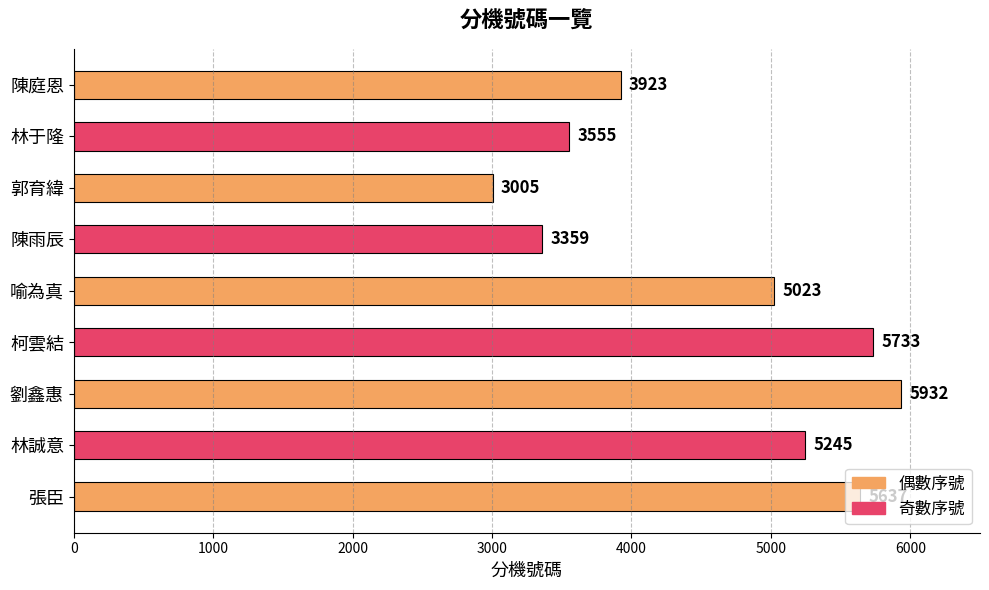

How many data points are less than 5023?

4